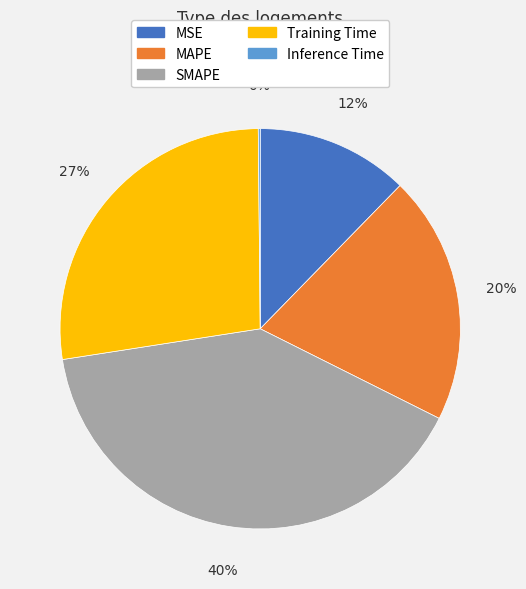

Combined, do Training Time and MSE account for over 50%?

No